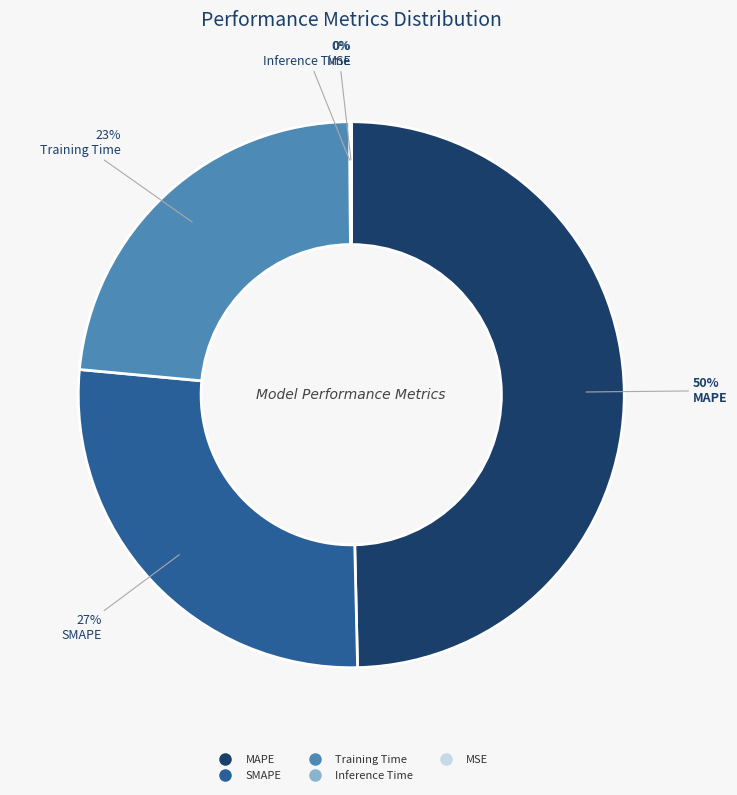

To the nearest percent, what is the average slice percentage?

20%